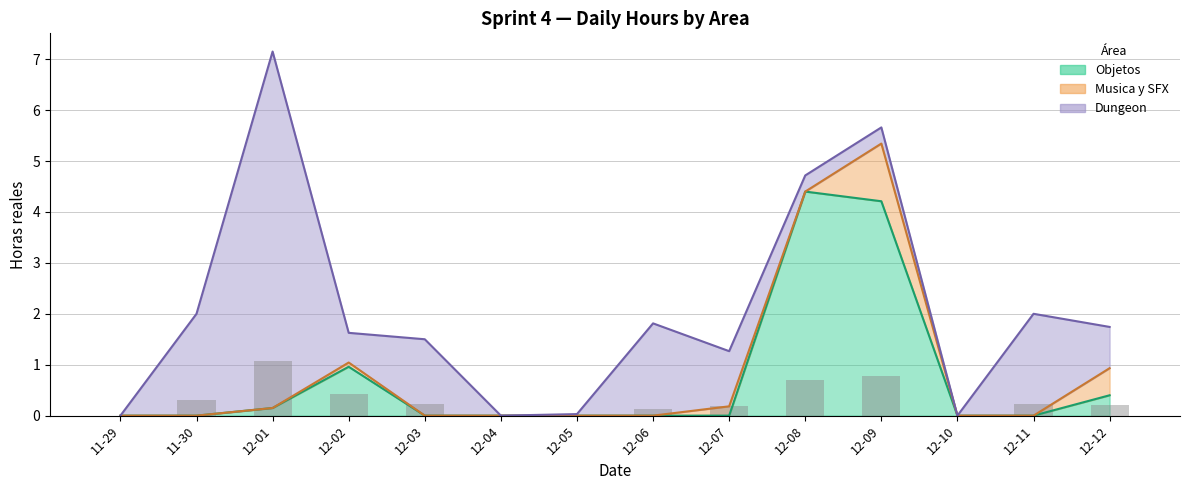

What is the average value?

0.3